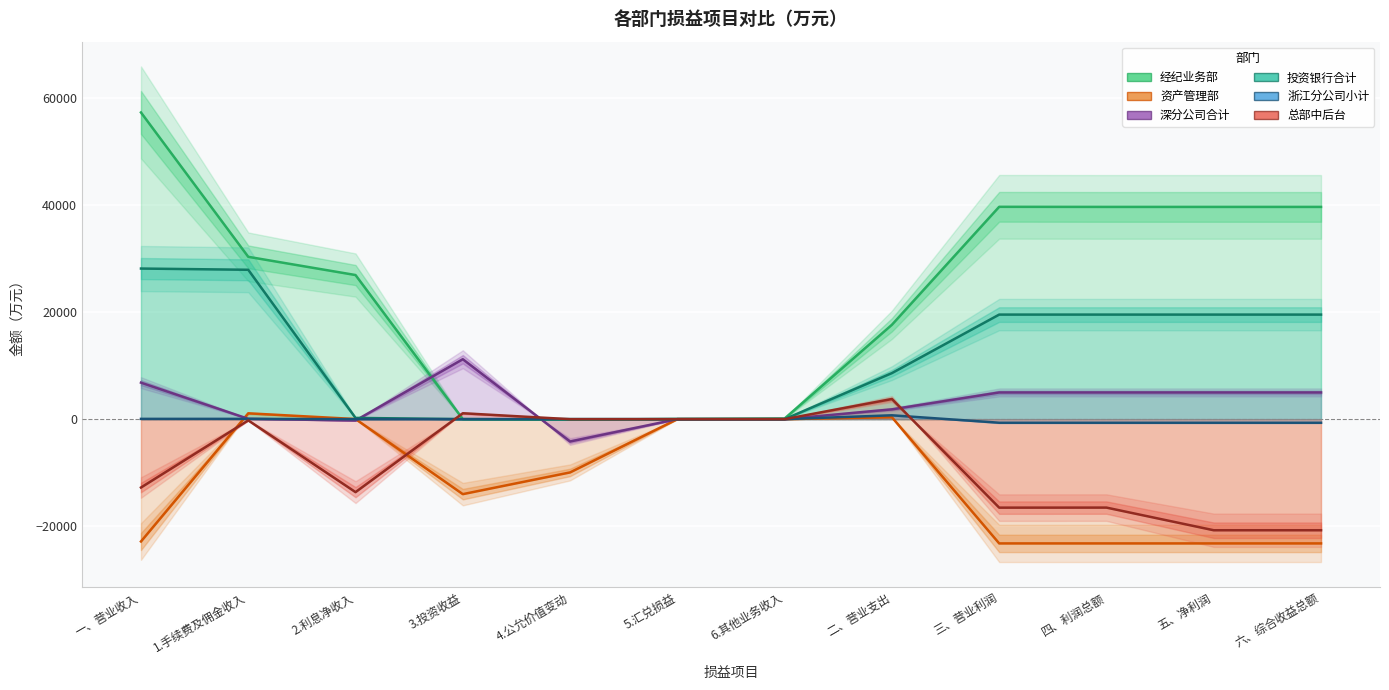

List the labels in order of 投资银行合计 value, largest first.

一、营业收入, 1.手续费及佣金收入, 三、营业利润, 四、利润总额, 五、净利润, 六、综合收益总额, 二、营业支出, 2.利息净收入, 3.投资收益, 4.公允价值变动, 5.汇兑损益, 6.其他业务收入